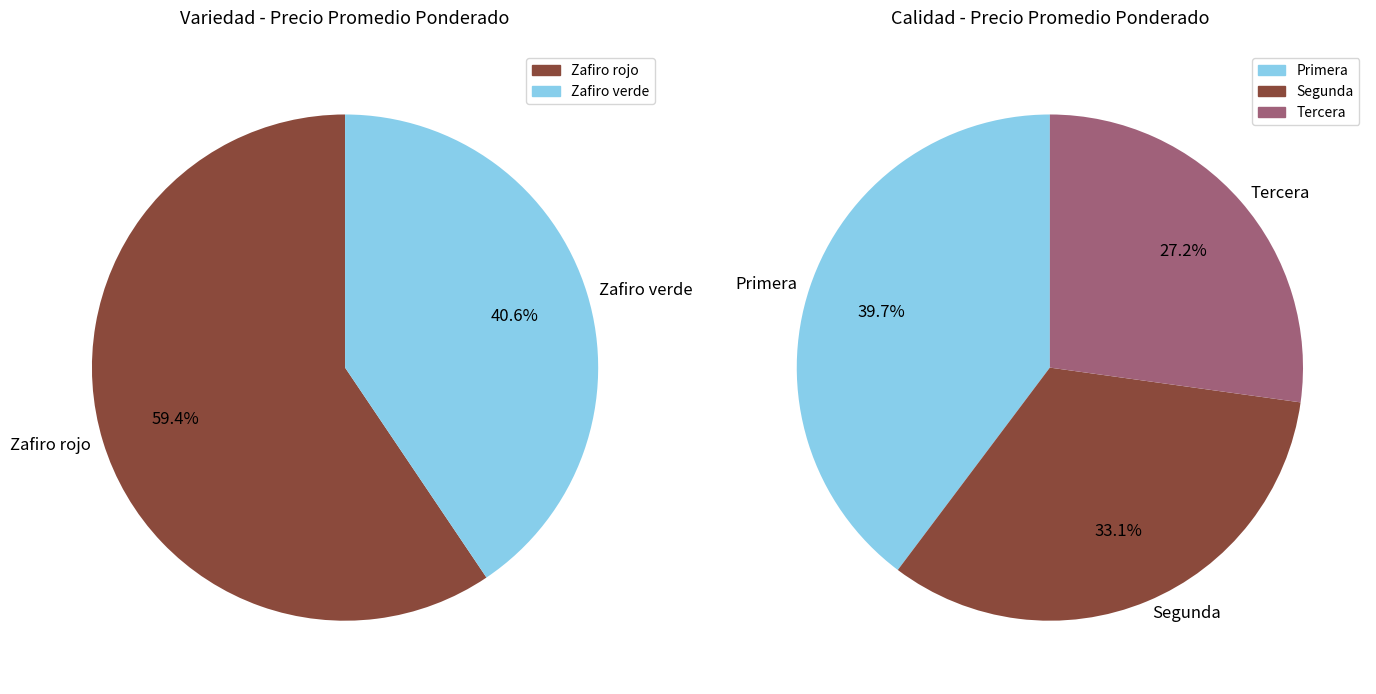

The Segunda slice represents 9% of the pie. True or false?

False